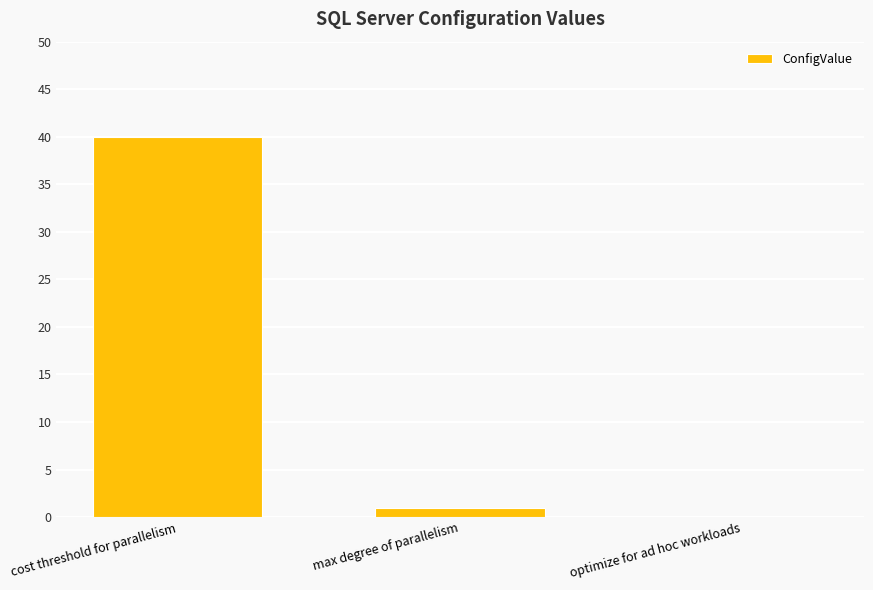

What is the maximum value shown in the chart?

40